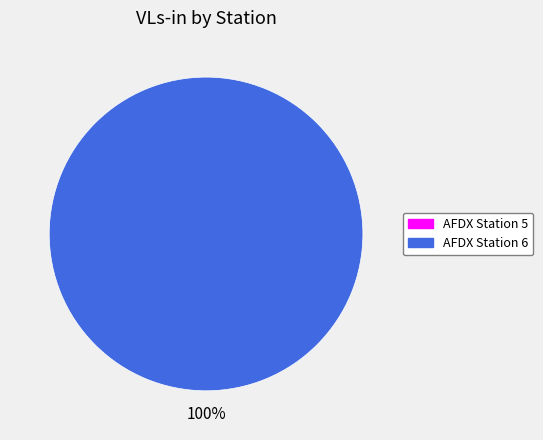

How many segments does this pie chart have?

2